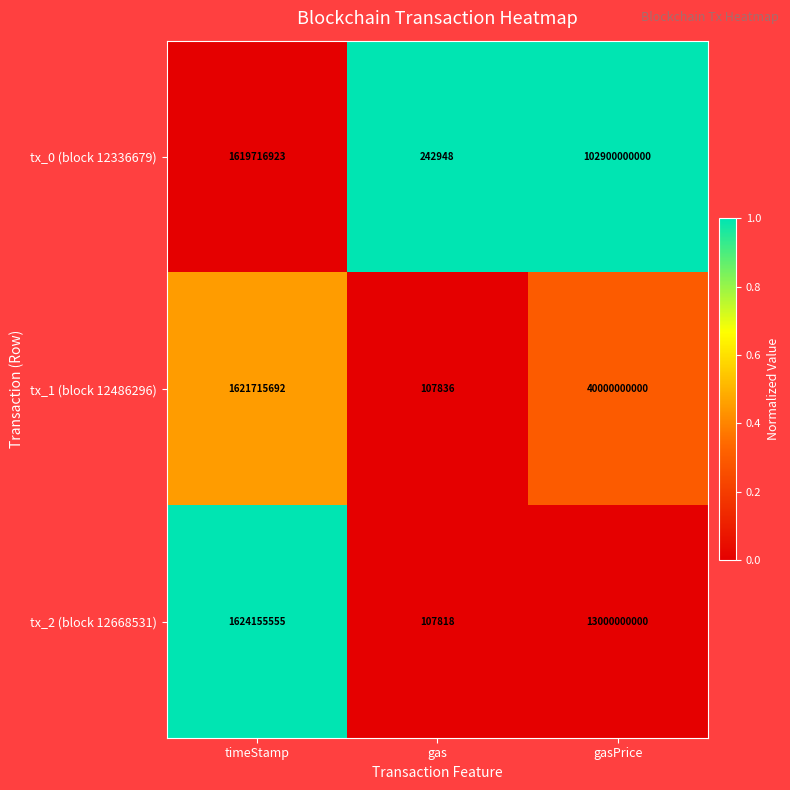

What is the lowest value of the tx_1 (block 12486296) series?

107836